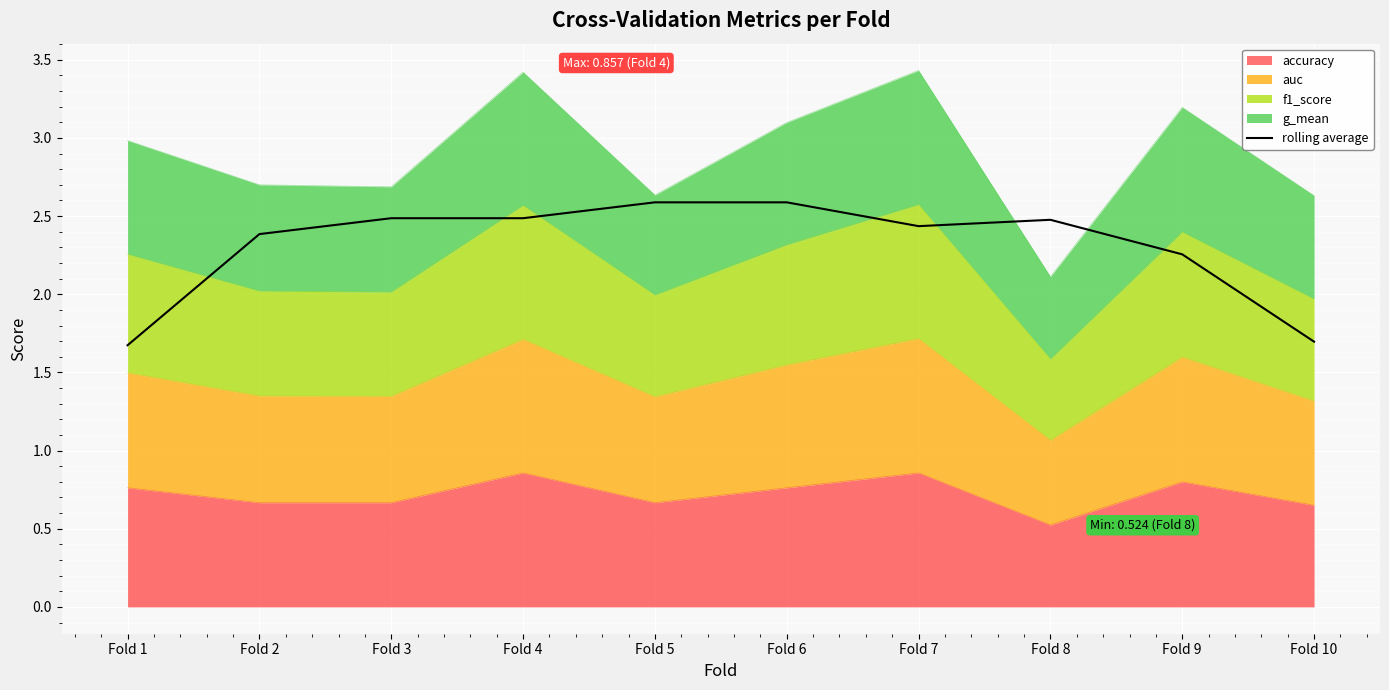

Does the chart display data point markers on the line(s)?

No